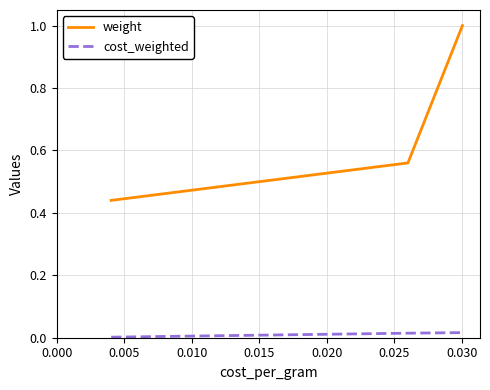

Does the chart have visible grid lines?

Yes